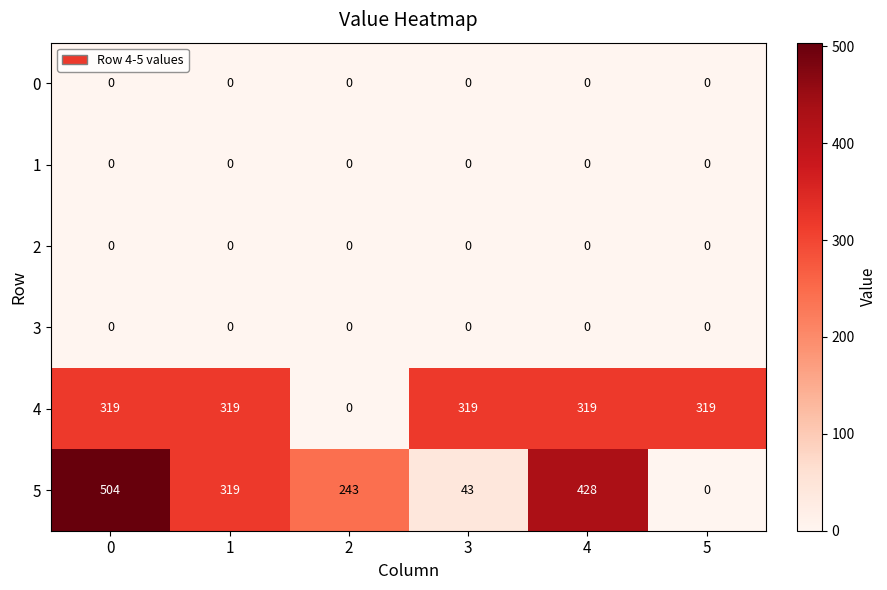

Is it true that 3 equals 0 at 5?

True